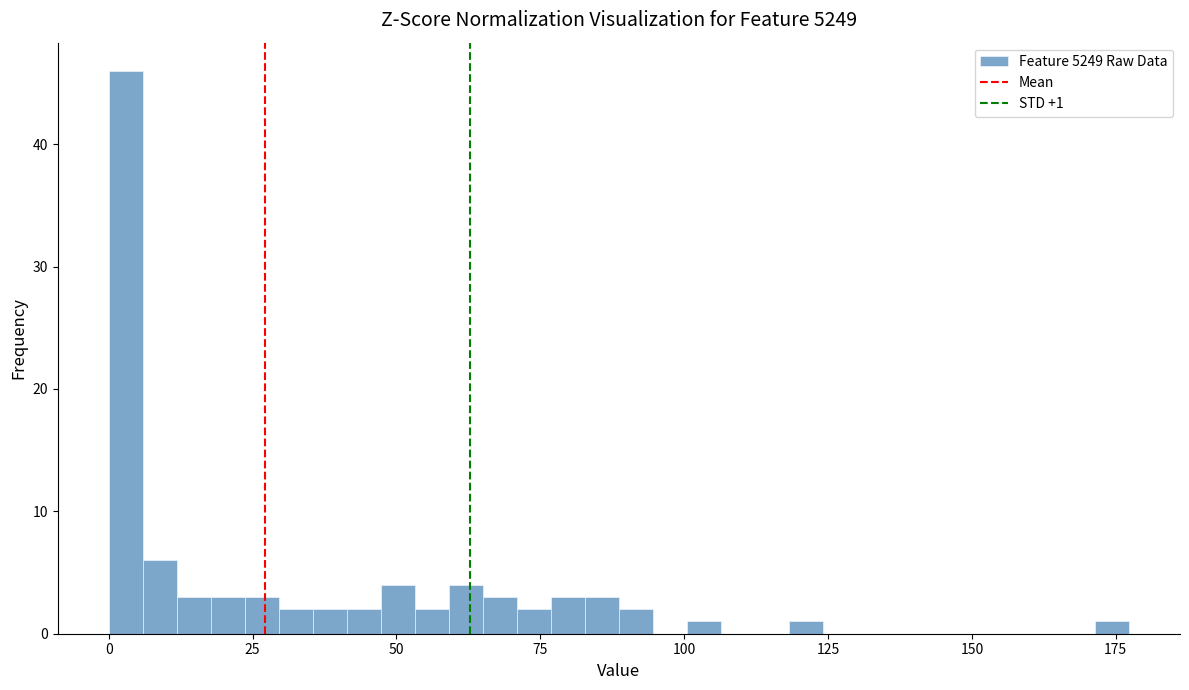

Read against the x-axis, roughly where is the centre of the tallest bar?

5